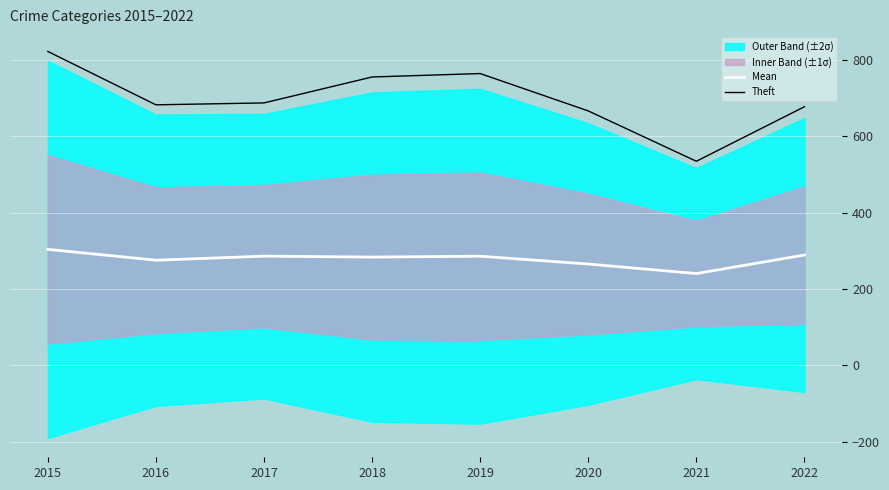

Which series has the largest total across all categories?

Theft